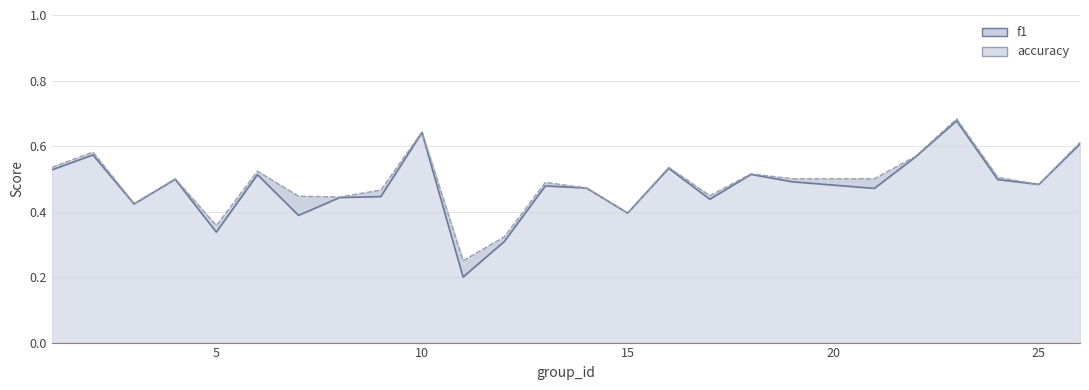

What is the minimum value for accuracy?

0.2